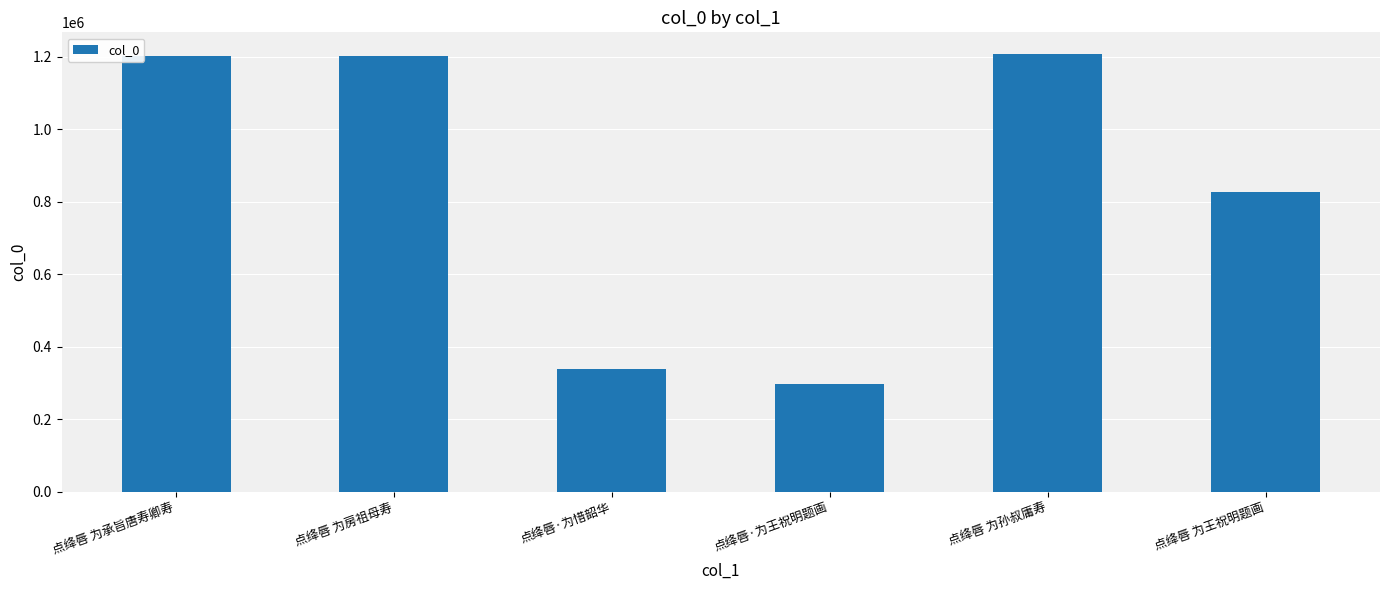

What is the label of the 2nd bar from the left?

点绛唇 为房祖母寿